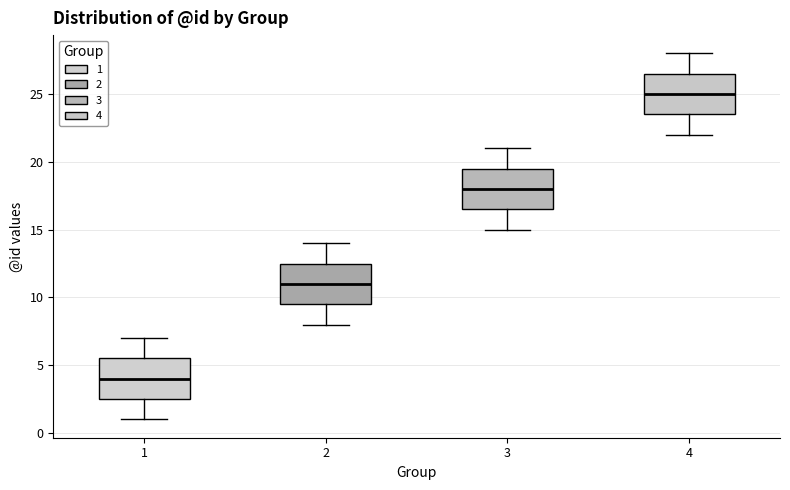

Where is the upper edge of the box at x = 4 on the y-axis? The values are not printed on the chart, so give them approximately, as read against the axis.

26.5